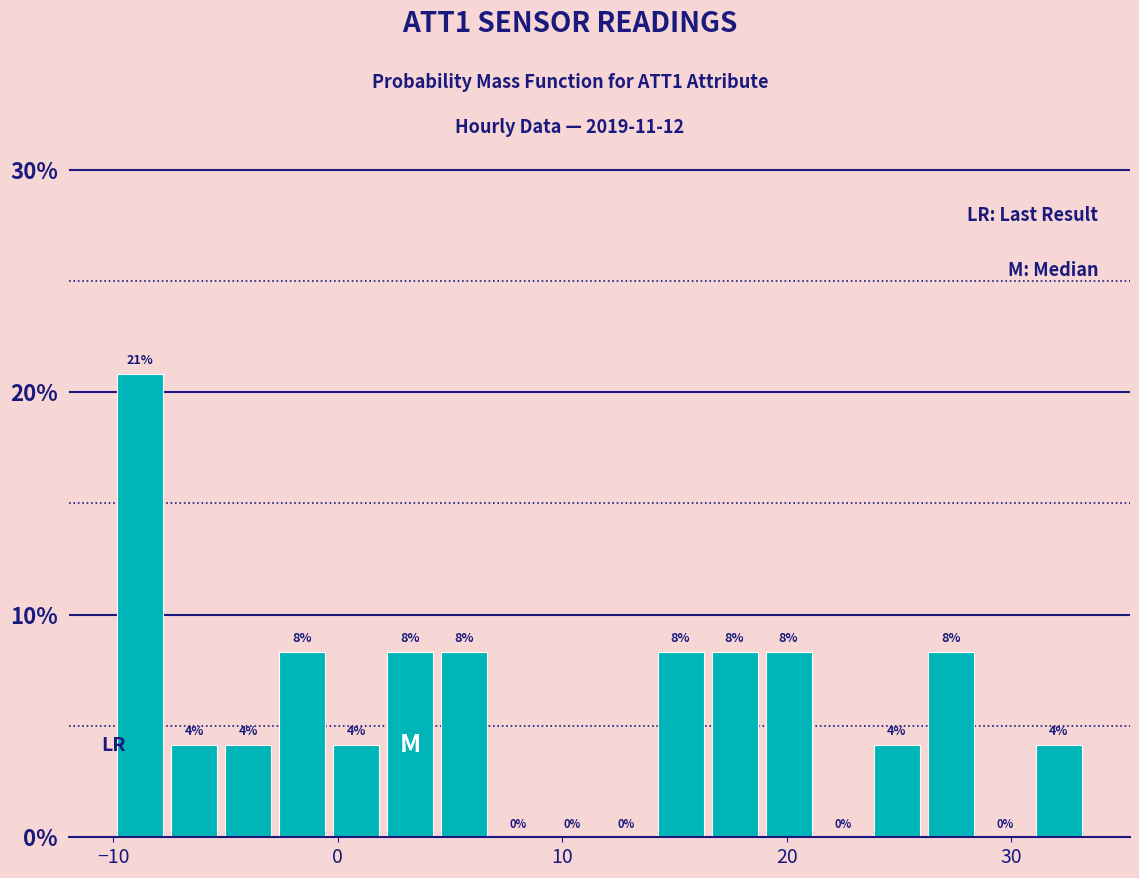

Read against the x-axis, roughly where is the centre of the tallest bar?

-9